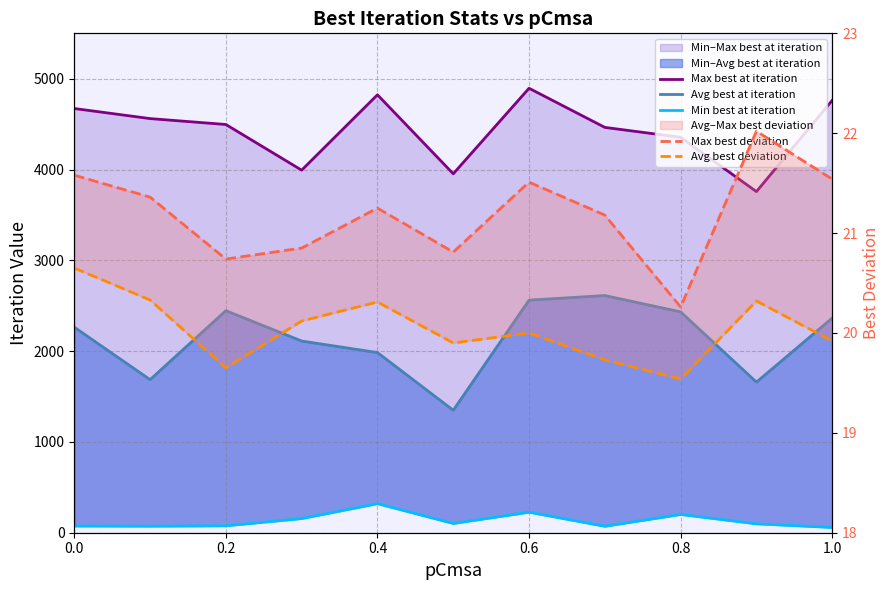

How many lines are shown in the chart?

5